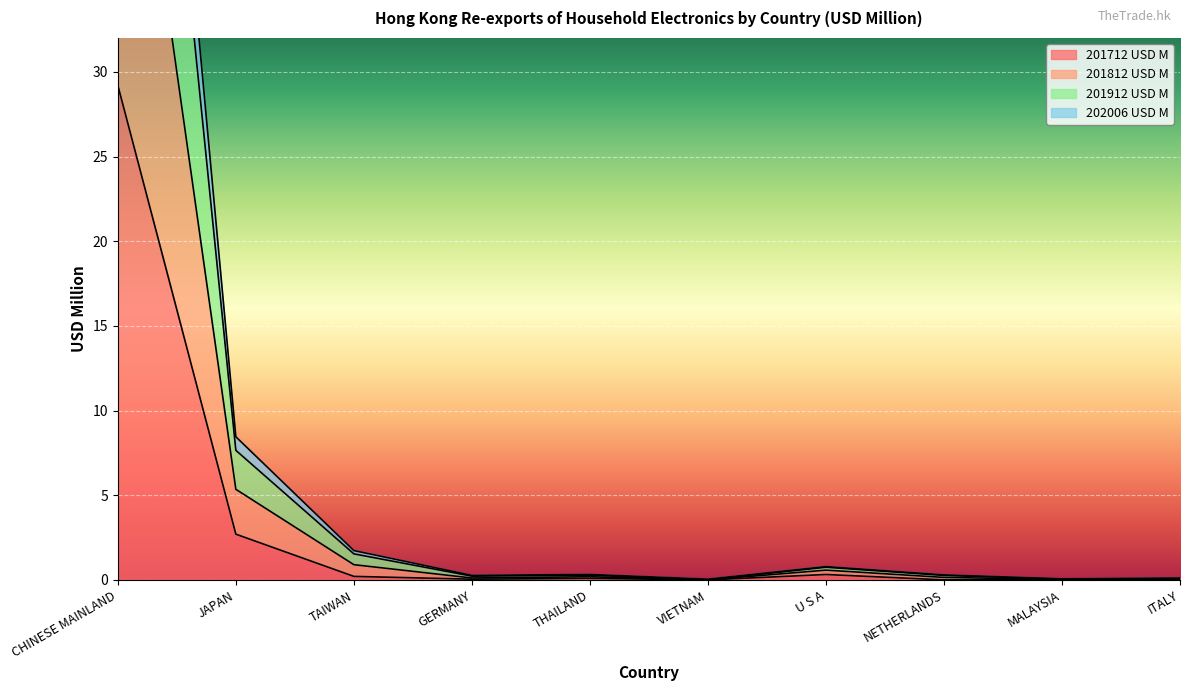

What is the label of the 9th point from the left?

MALAYSIA